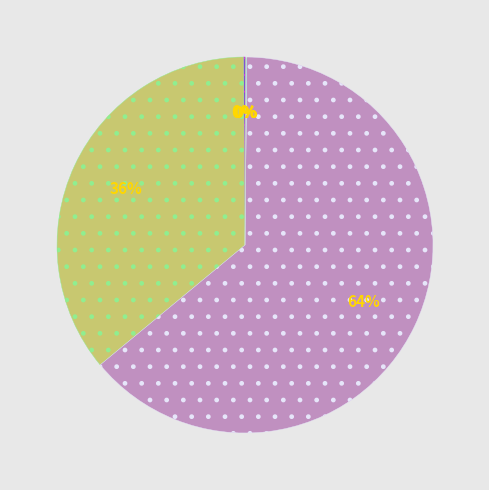

To the nearest percent, what is the average slice percentage?

20%